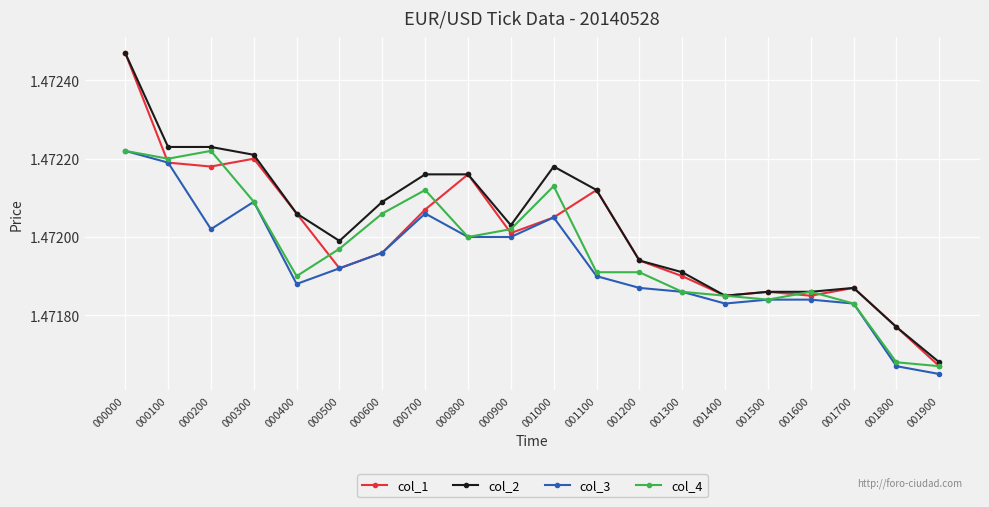

At how many categories does at least one series exceed 1?

20